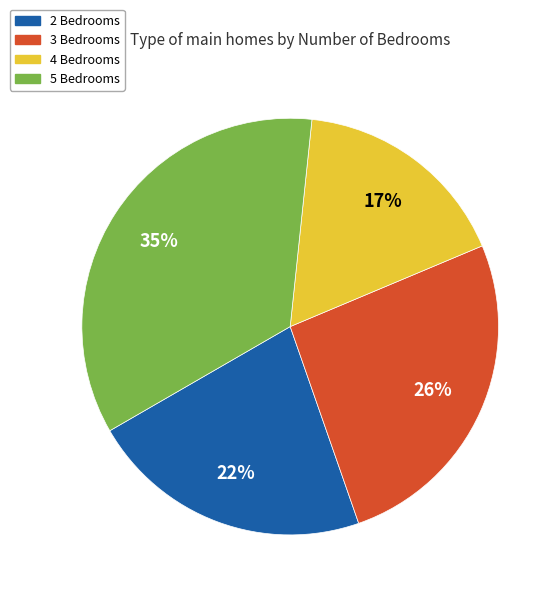

True or false: 5 Bedrooms accounts for 20% of the total.

False